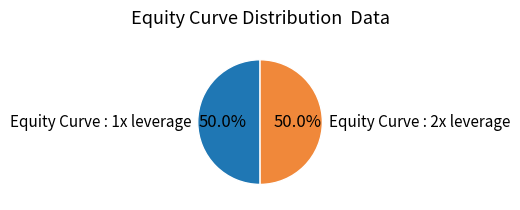

Combined, what portion of the pie is Equity Curve : 2x leverage and Equity Curve : 1x leverage?

100.0%